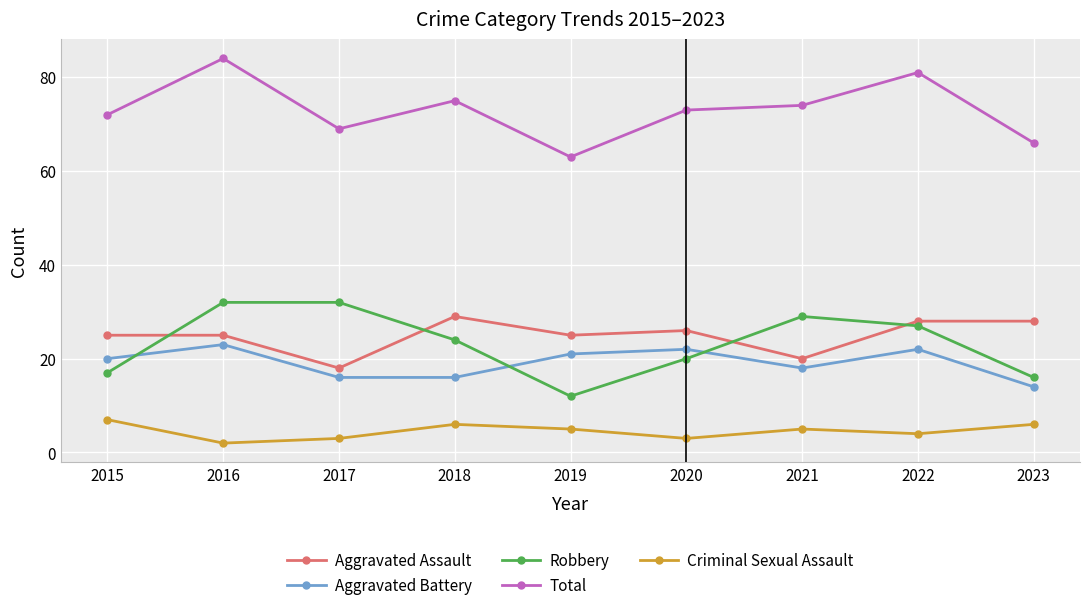

Is the value of Aggravated Battery at 2022 greater than the value of Total at 2021?

No